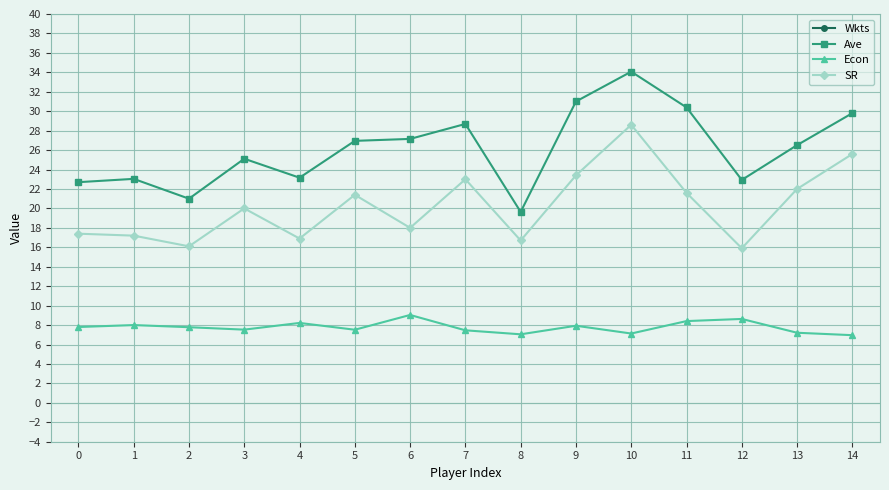

Reading right to left, list all the values displayed in this chart.

Wkts: 45.0	47.0	47.0	48.0	51.0	55.0	56.0	63.0	64.0	70.0	72.0	77.0	84.0	94.0	112.0
Ave: 29.8	26.5	22.9	30.4	34.1	31.0	19.6	28.7	27.1	26.9	23.2	25.1	21.0	23.0	22.7
Econ: 7.0	7.2	8.6	8.4	7.1	7.9	7.0	7.5	9.0	7.5	8.2	7.5	7.8	8.0	7.8
SR: 25.6	22.0	15.9	21.6	28.6	23.4	16.7	23.0	18.0	21.4	16.9	20.0	16.1	17.2	17.4